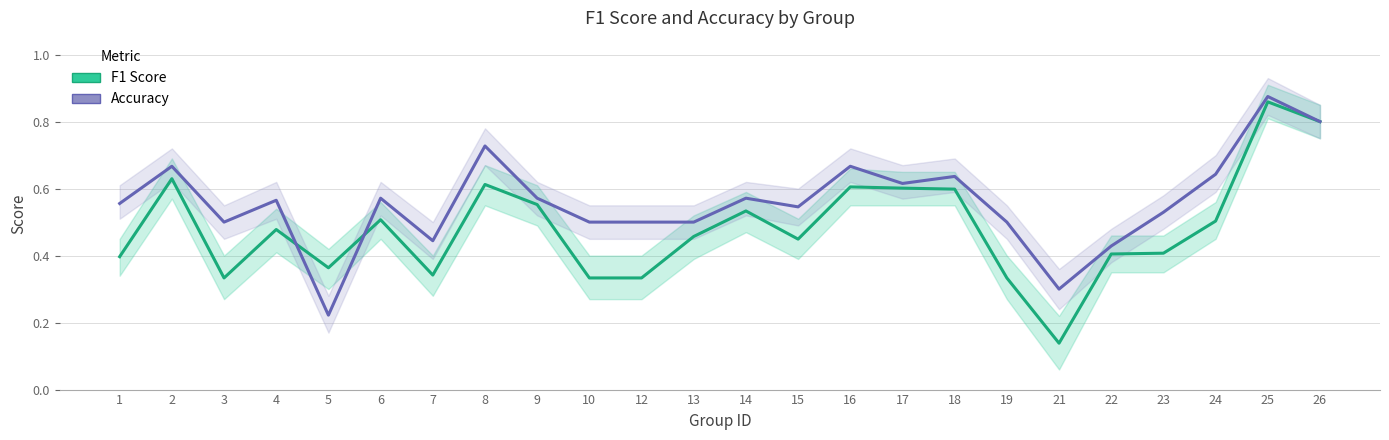

Which series ends up on top after the final intersection of Accuracy and F1 Score?

Accuracy